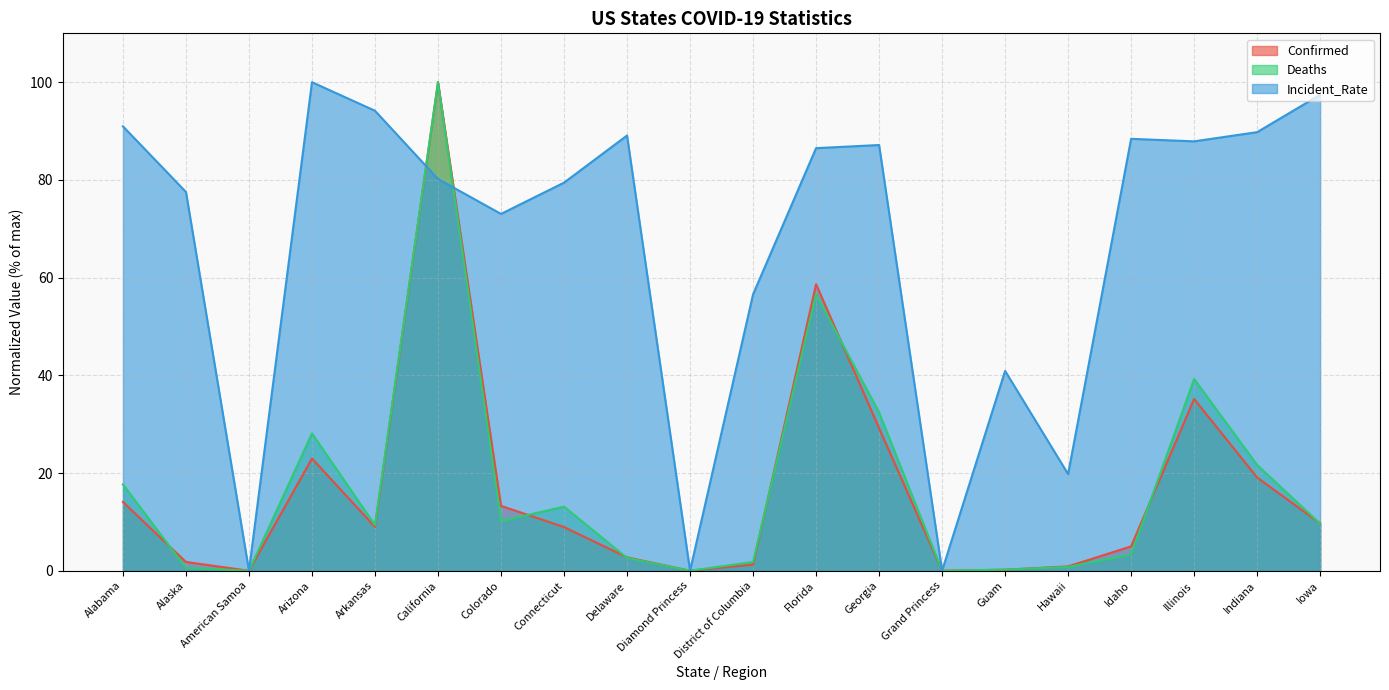

Rank the series at Colorado from highest to lowest value.

Incident_Rate, Confirmed, Deaths